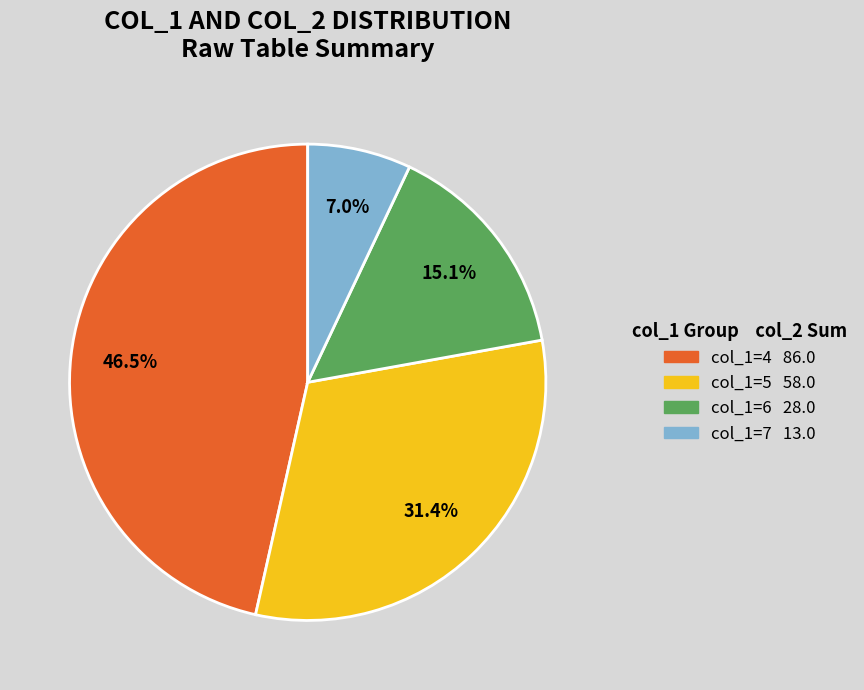

Does any single category account for the majority?

No